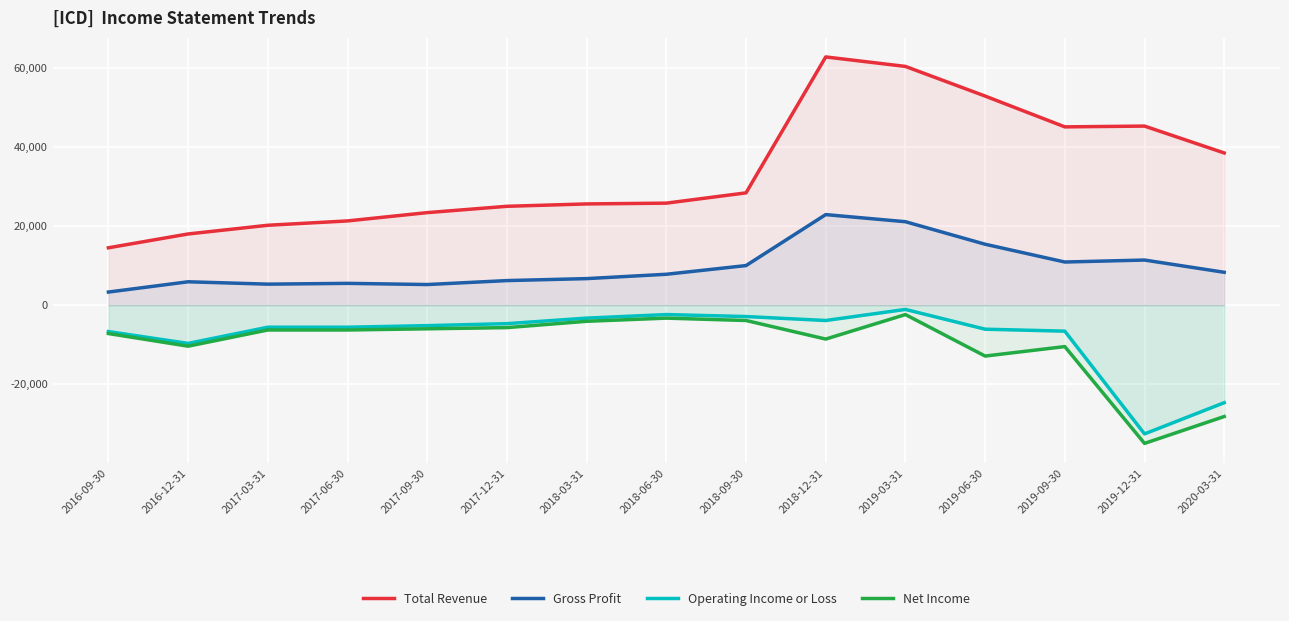

How many data points does each series have?

15